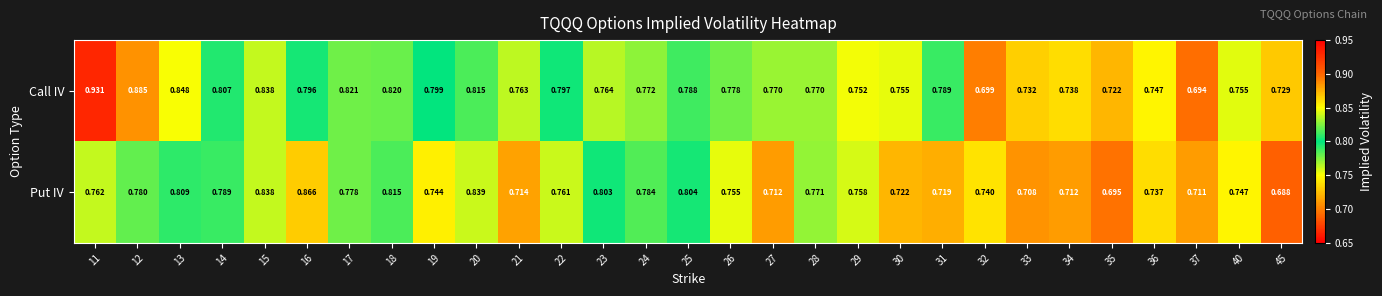

Rank the series by their average value, from lowest to highest.

Put IV, Call IV